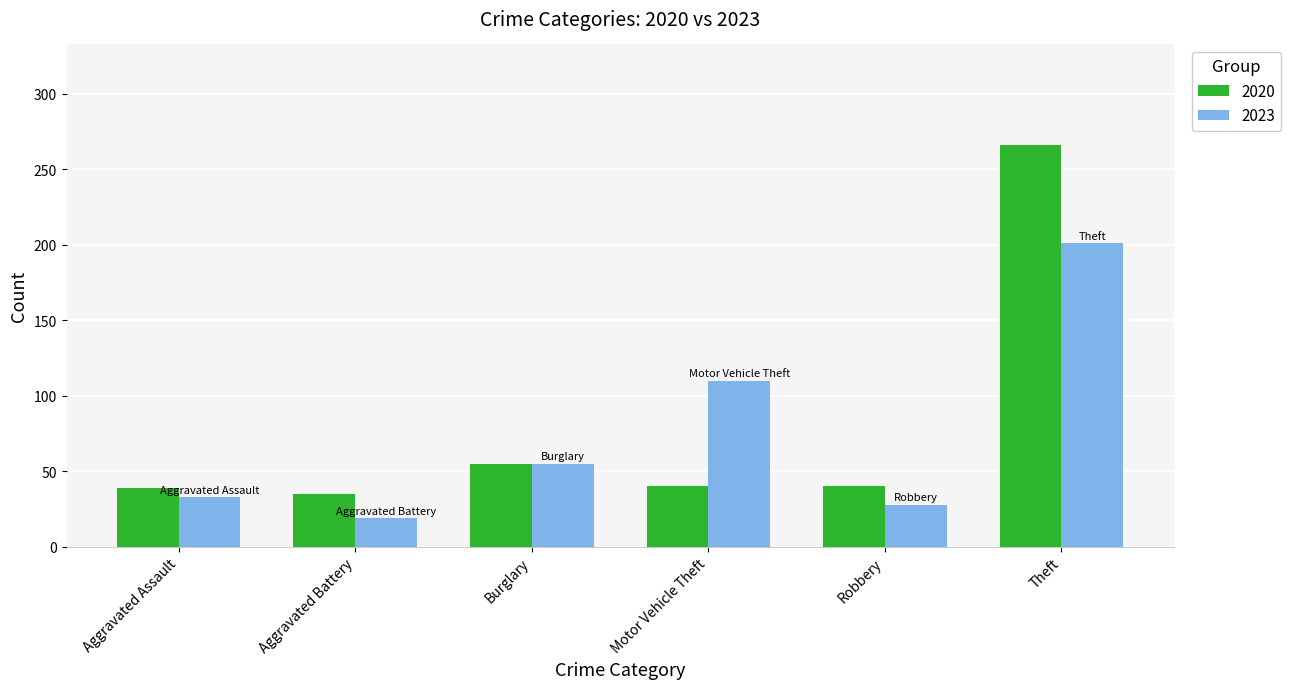

What are all the series names shown in the legend?

2020, 2023